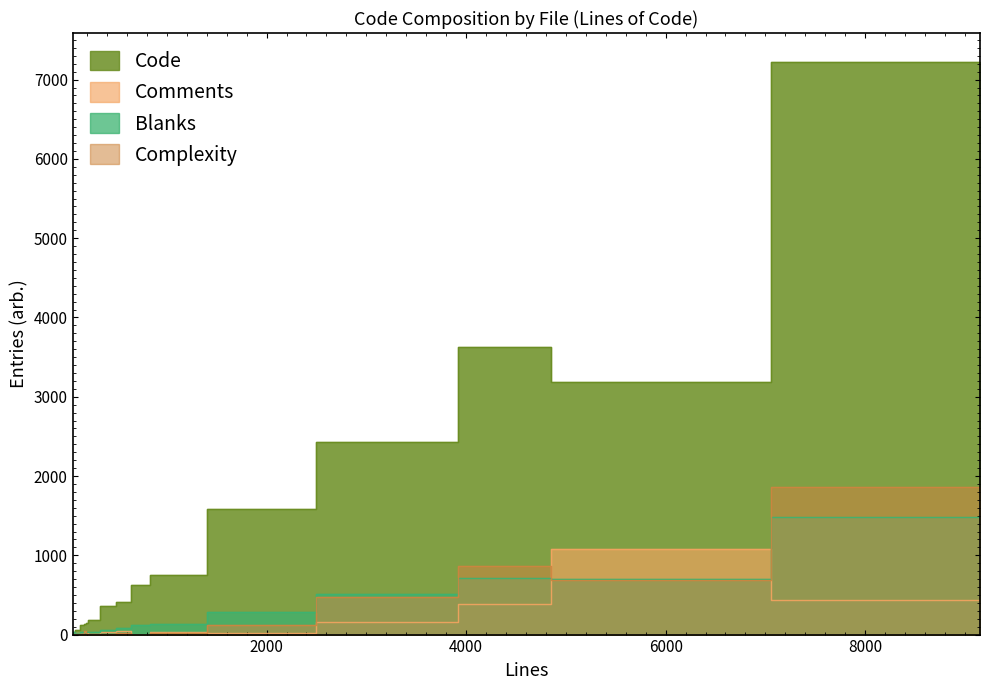

Does the chart display data point markers on the line(s)?

No